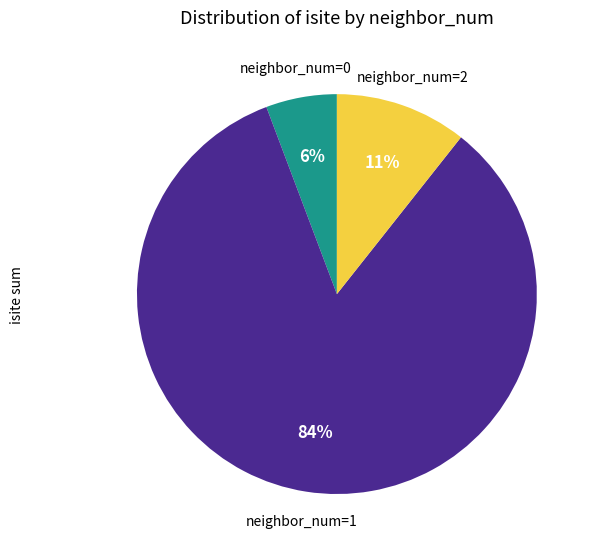

Is there a majority slice in this chart?

Yes